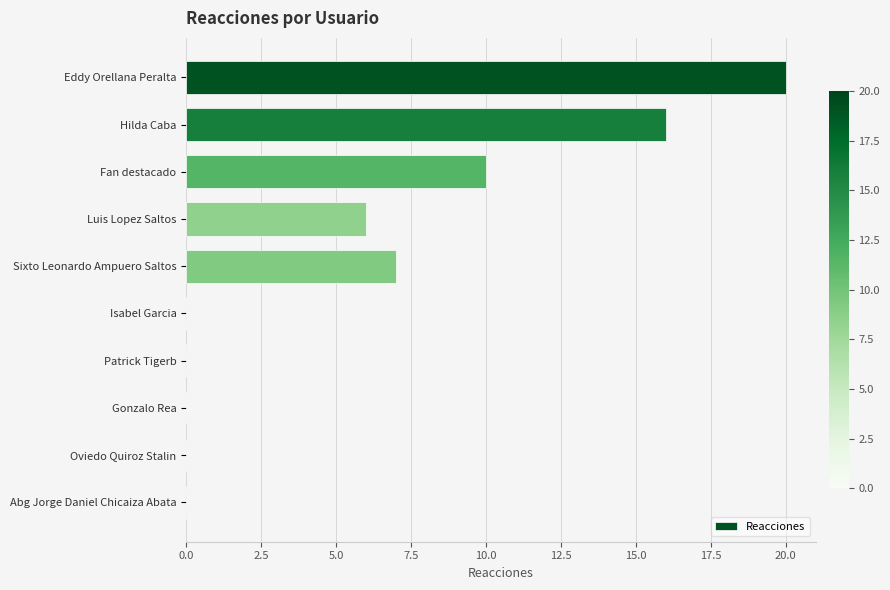

Which has a higher value, Sixto Leonardo Ampuero Saltos or Hilda Caba?

Hilda Caba